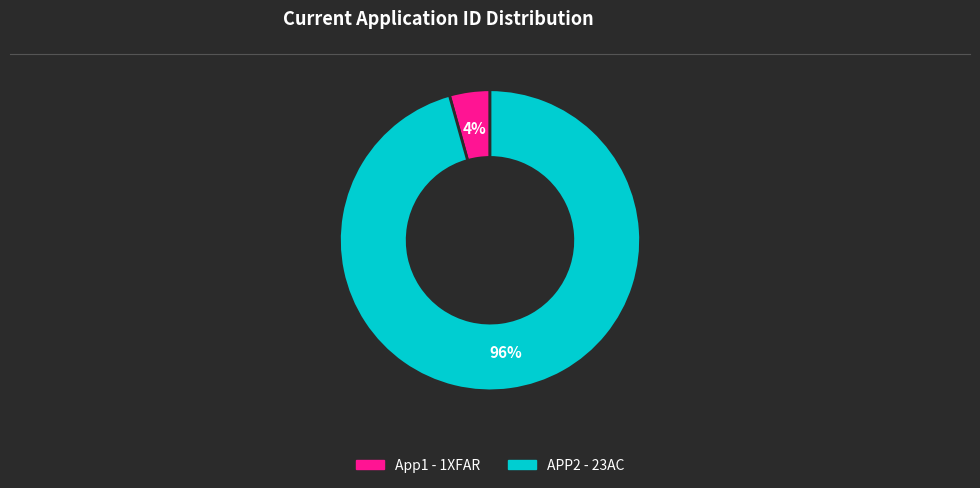

To the nearest percent, what portion does APP2 - 23AC represent?

96%